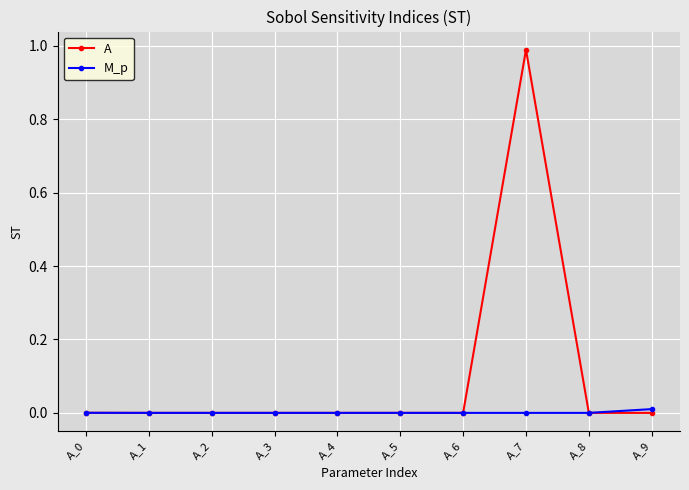

How many series are shown in this chart?

2